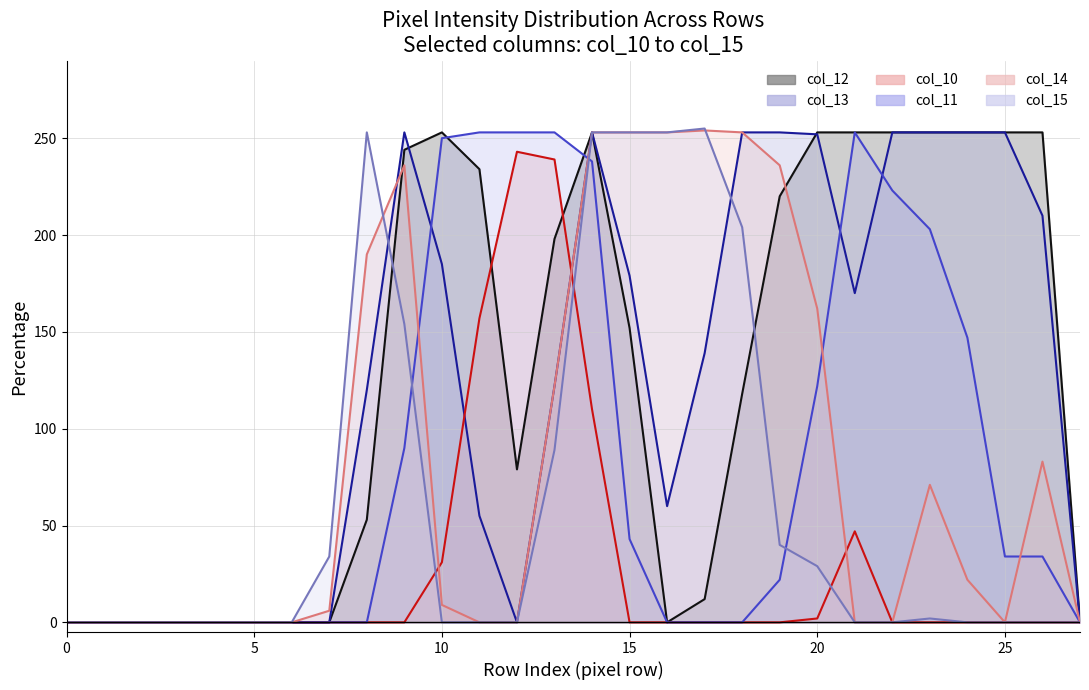

What is the maximum value shown in the chart?

255